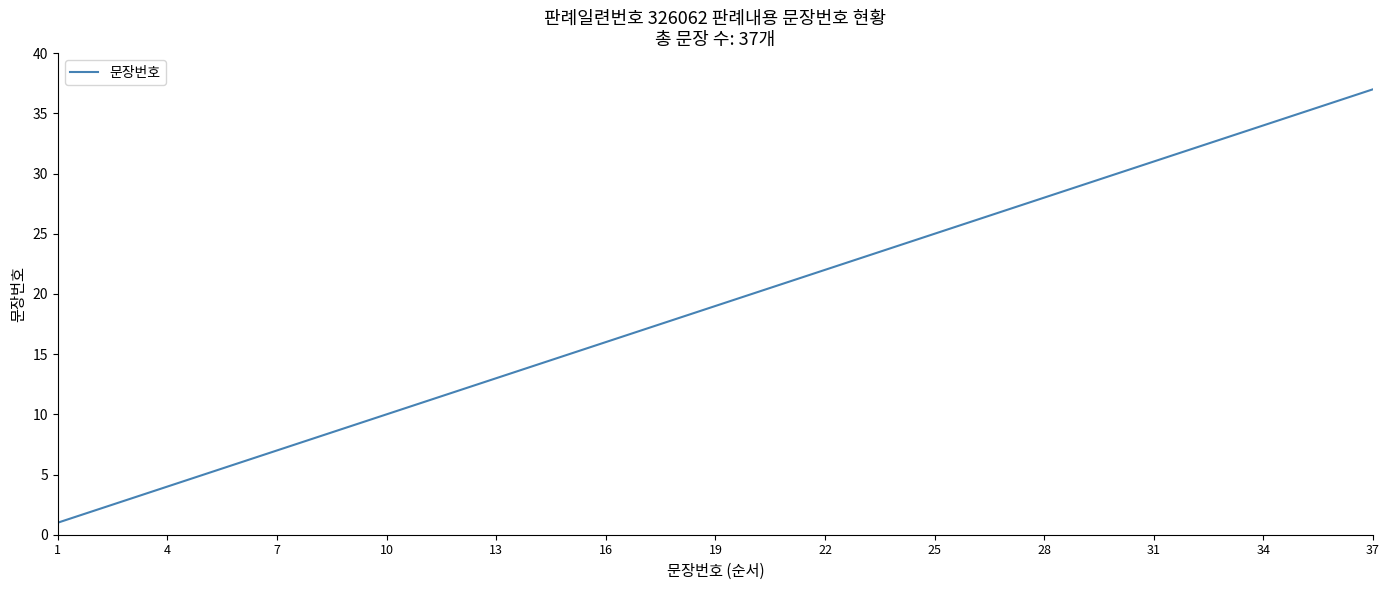

What is the difference between the maximum and minimum values?

36